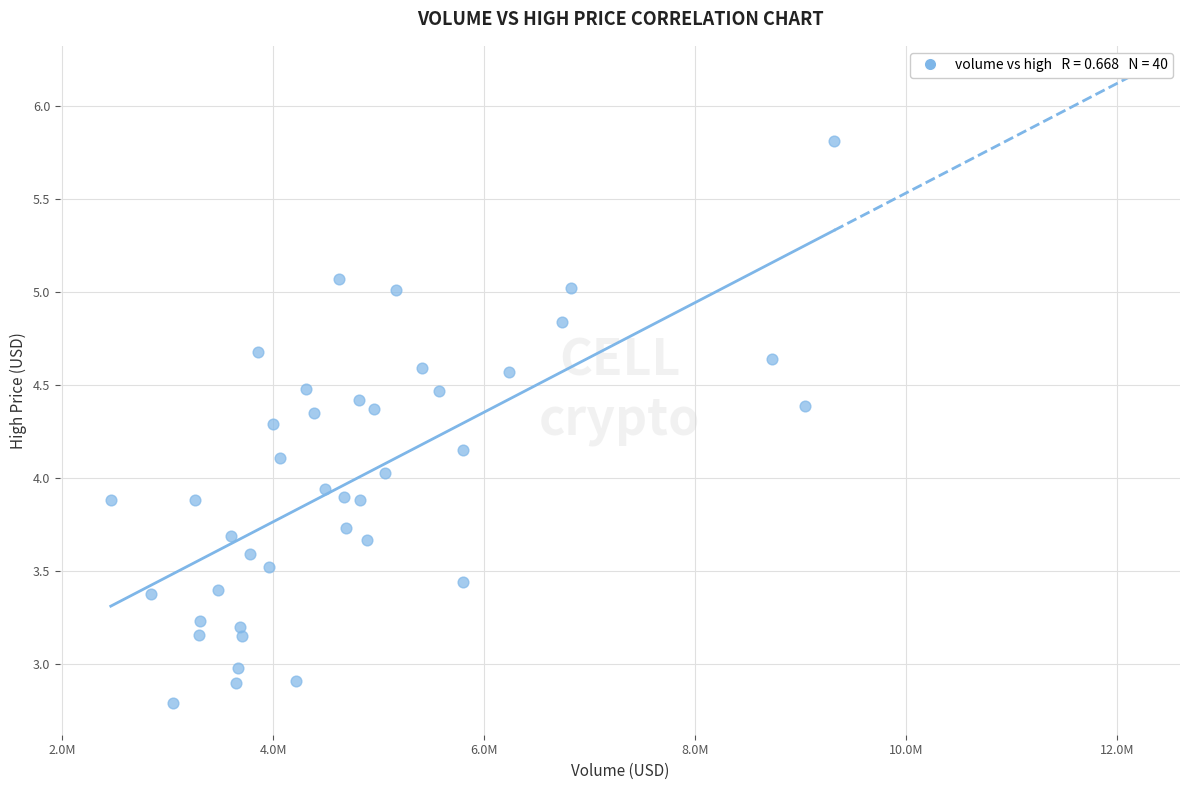

What is the range of X values (max minus min)?

6859884.5